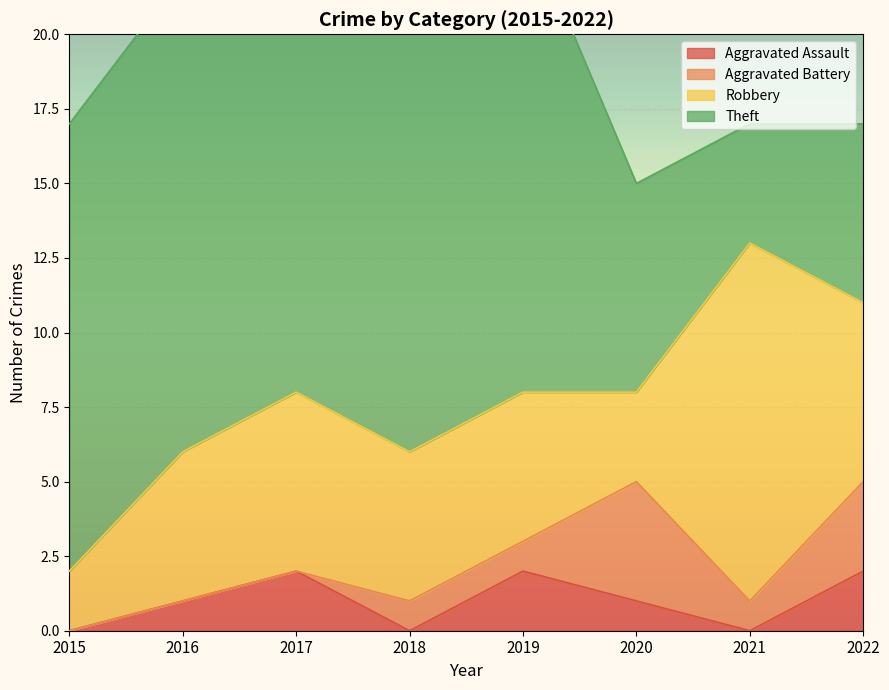

What is the greatest value displayed?

17